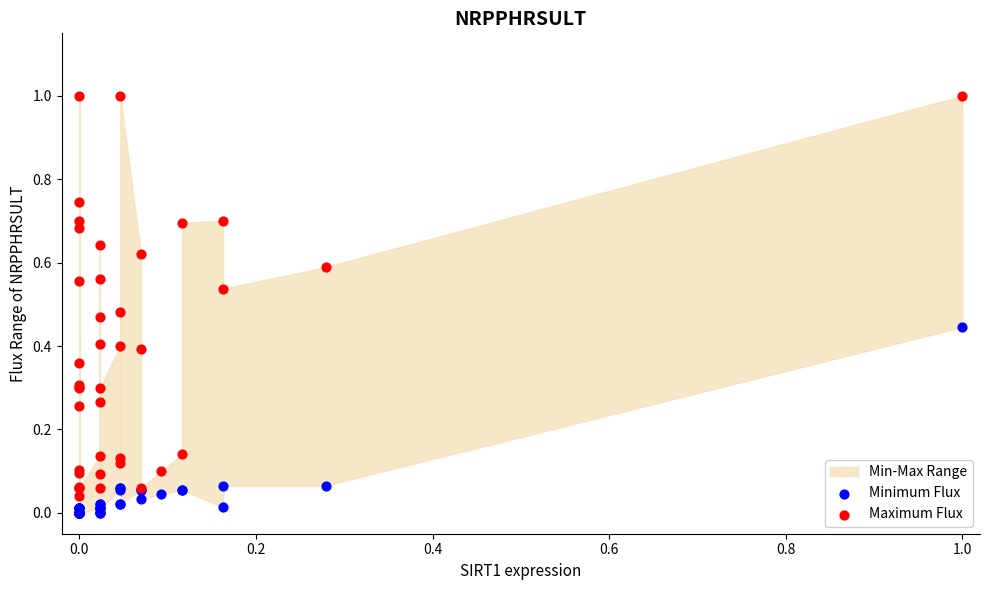

What is the X range (max minus min) for the scatter plot?

1.0